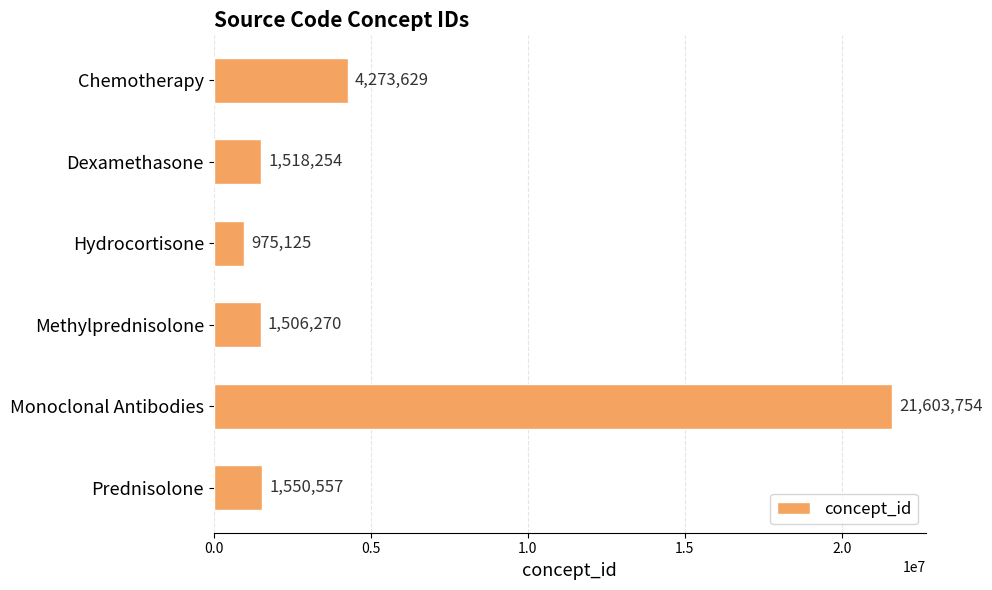

Where is the data nearest to the value 11289439?

Chemotherapy